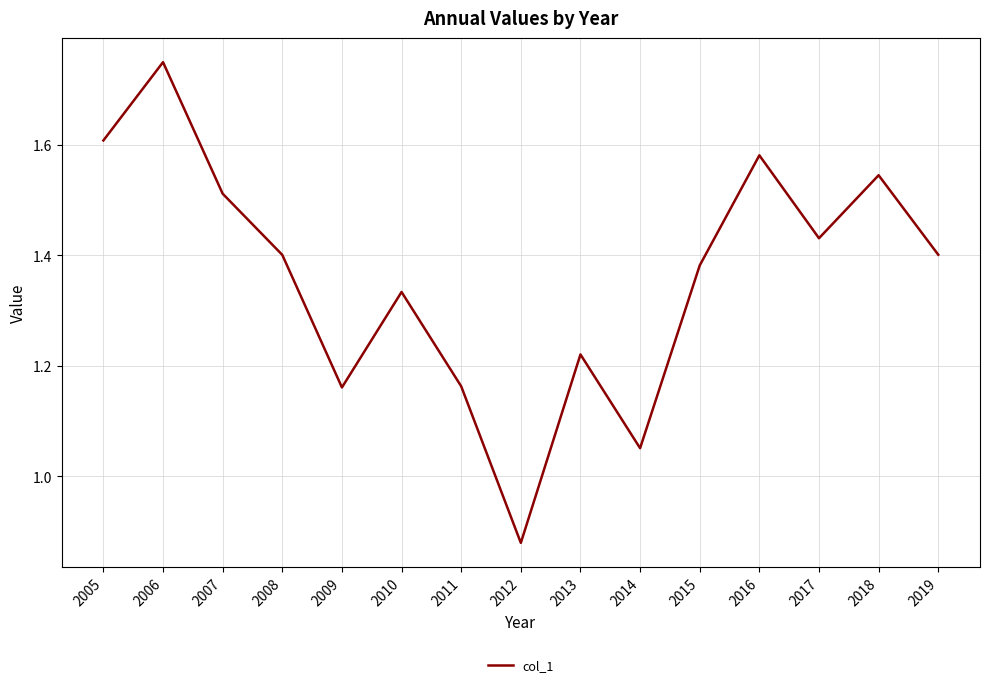

True or false: the data shows 1.4 at 2019.

True